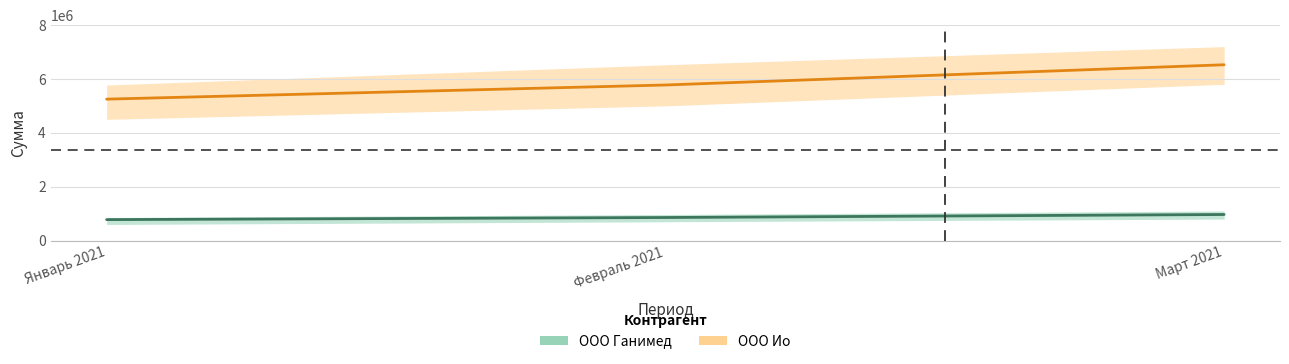

What is the value of the ООО Ганимед point at the 1st from the left?

780000